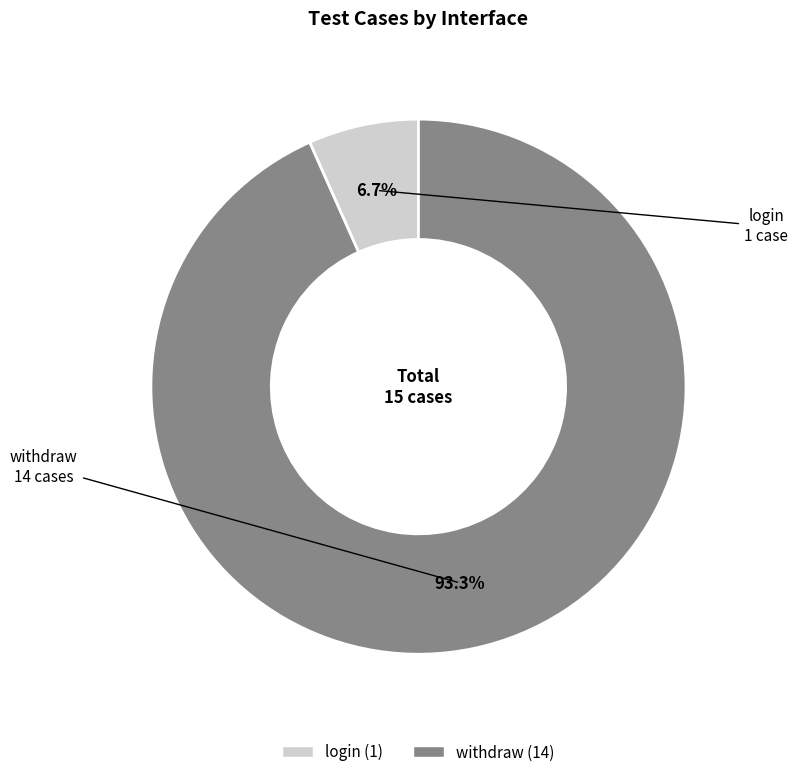

Which slice is the smallest?

login